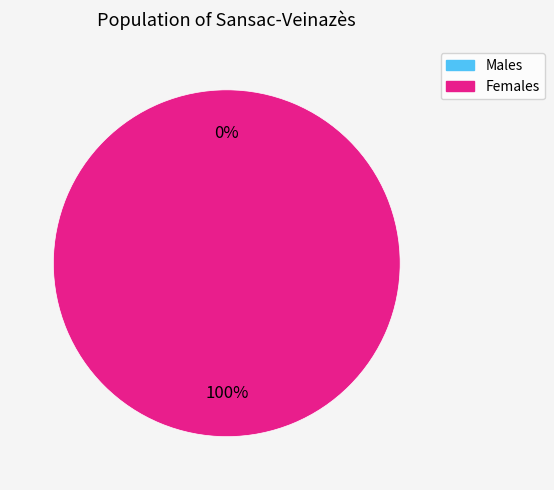

How many segments does this pie chart have?

2